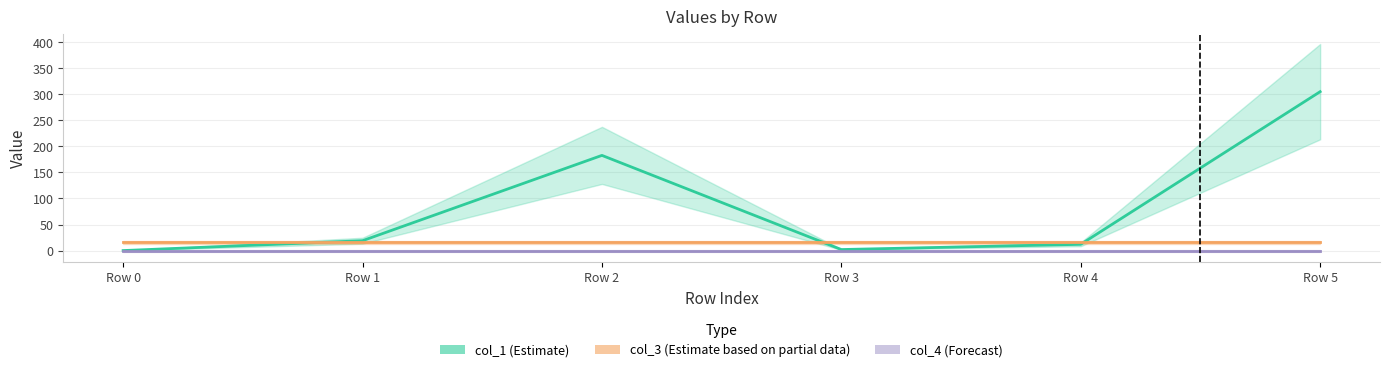

What is the minimum value for col_3 (Estimate based on partial data)?

16.0